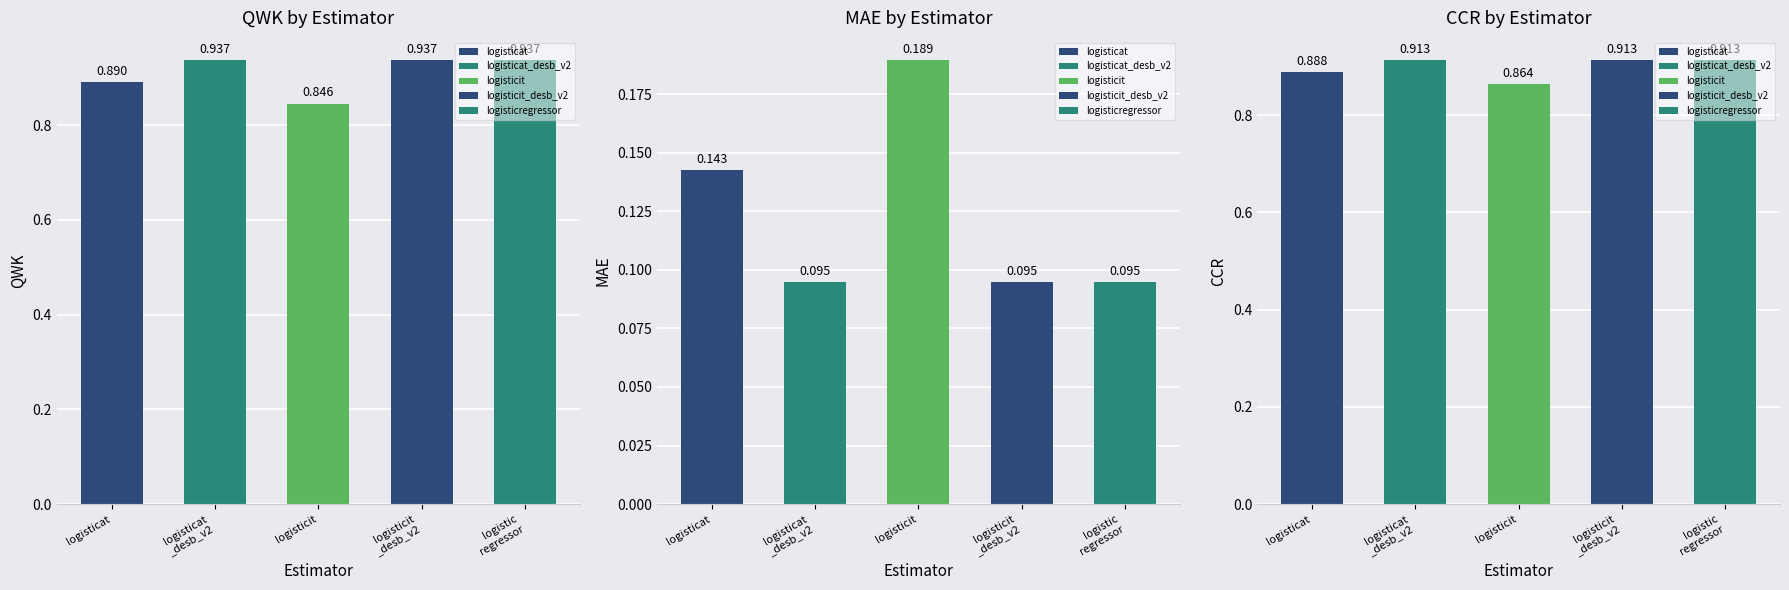

The MAE series shows 0.1 at logisticit
_desb_v2. True or false?

False